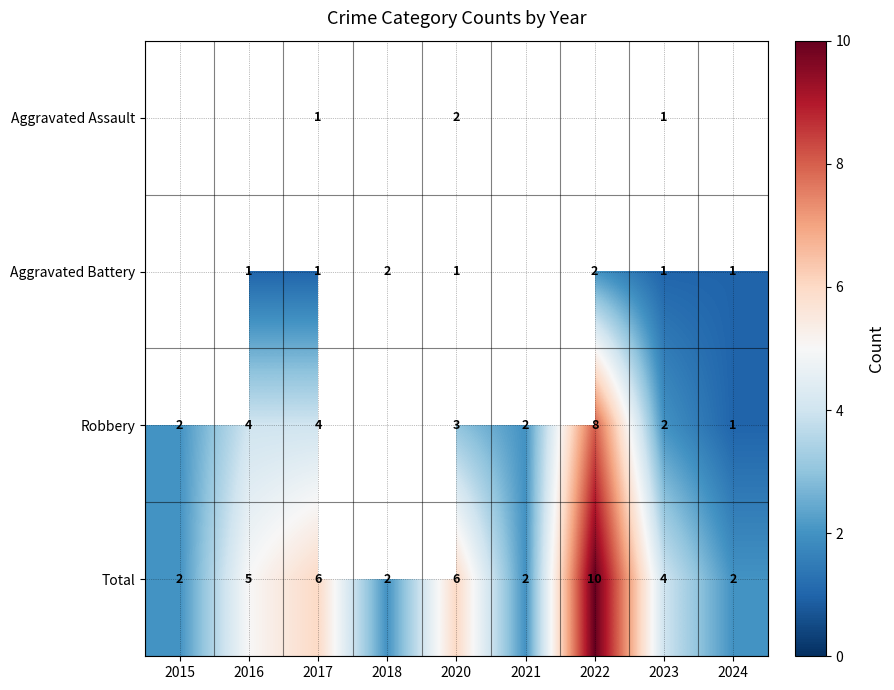

Which has a higher value, 2020 or 2017?

2020